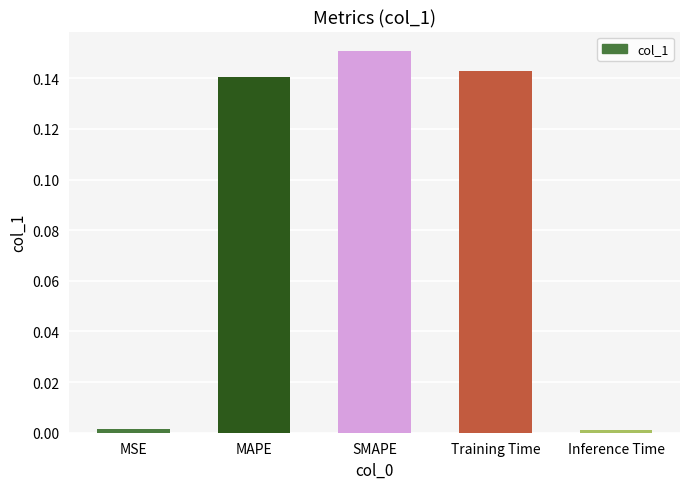

What is the change in value from Training Time to Inference Time?

-0.1